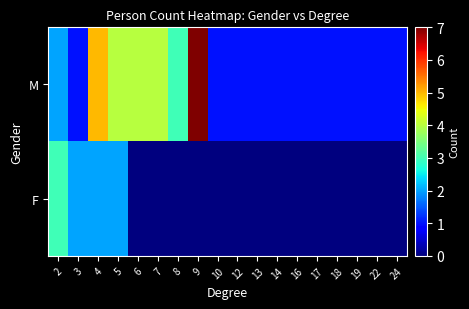

What is the total value across all series at 17?

1